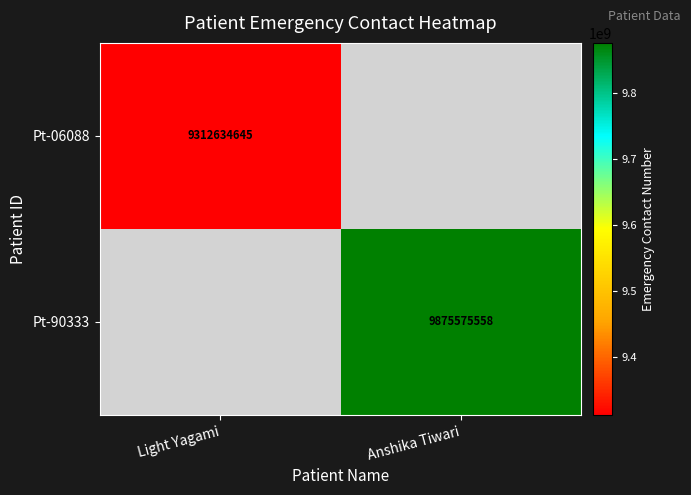

The Pt-06088 series shows 3247001364 at Light Yagami. True or false?

False